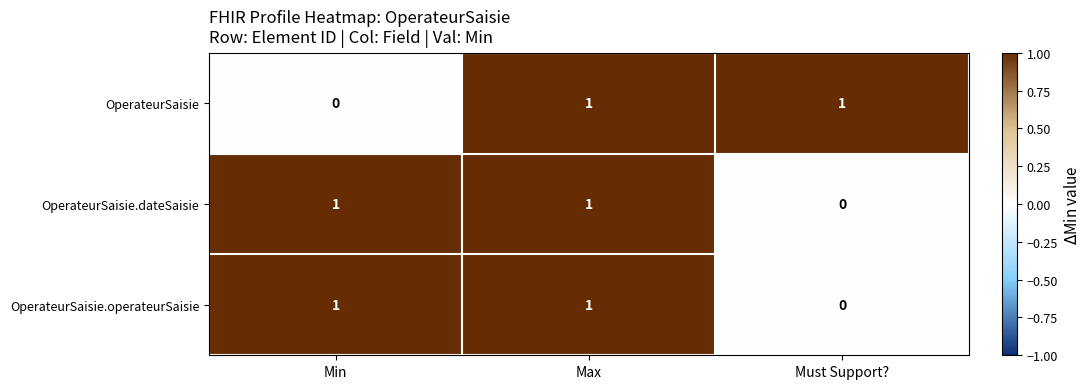

Which series changed the most between Min and Max?

OperateurSaisie